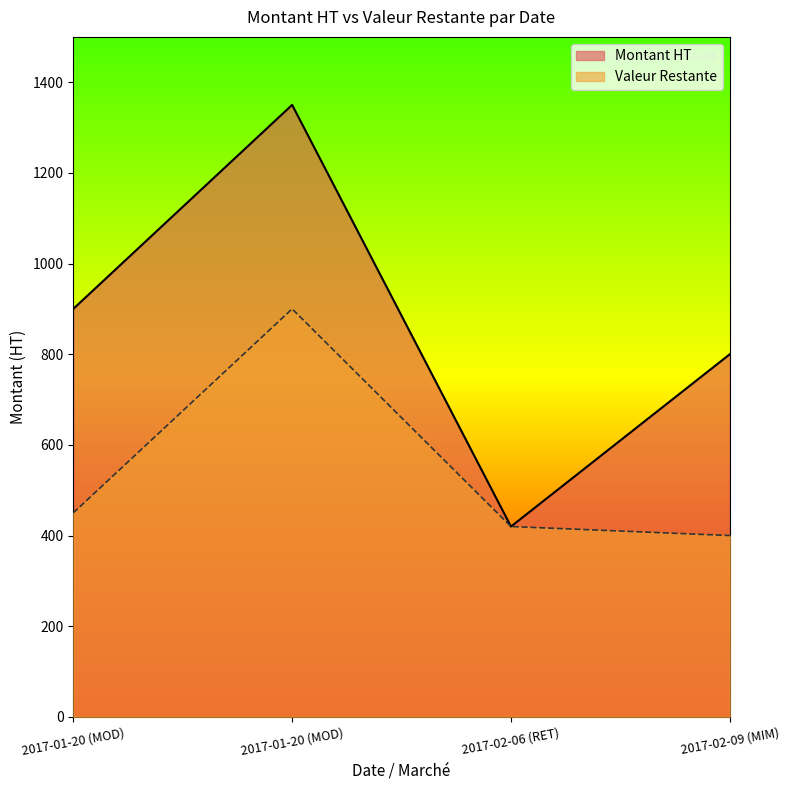

True or false: Montant HT has more than 0 points higher than both neighbors.

True